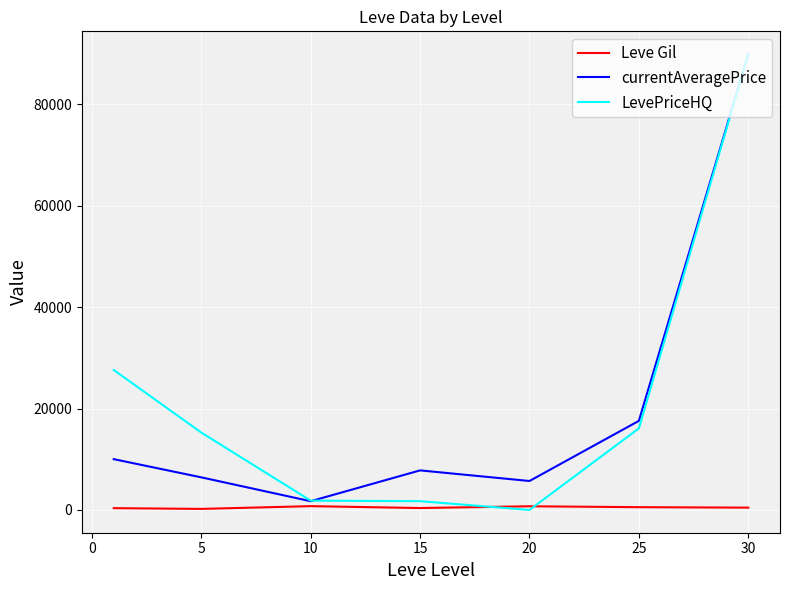

What is the maximum value for currentAveragePrice?

89921.0